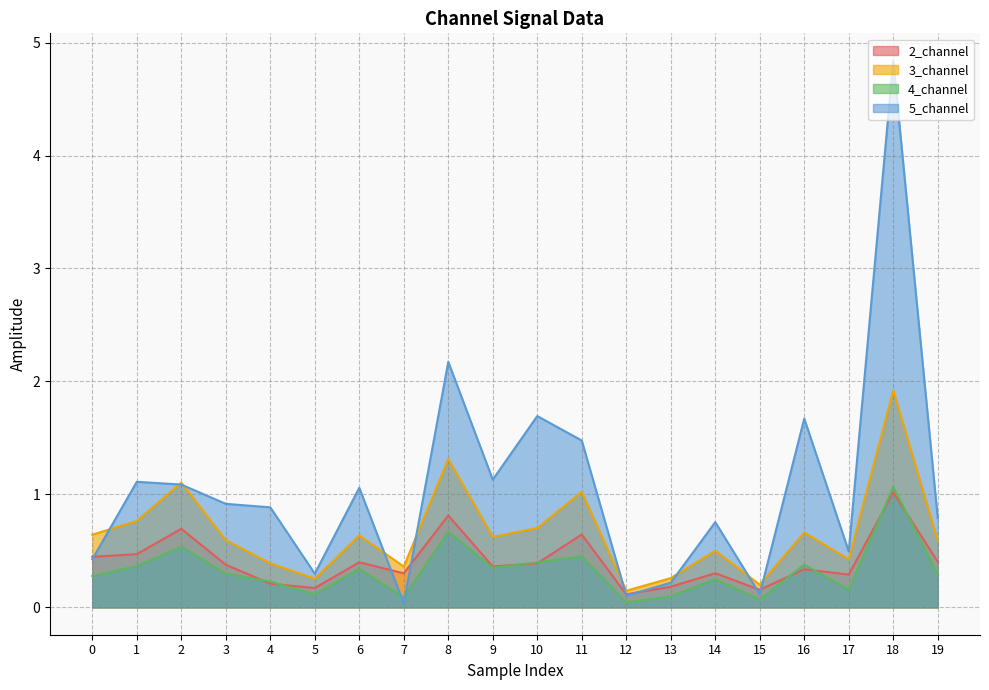

How many lines are shown in the chart?

4